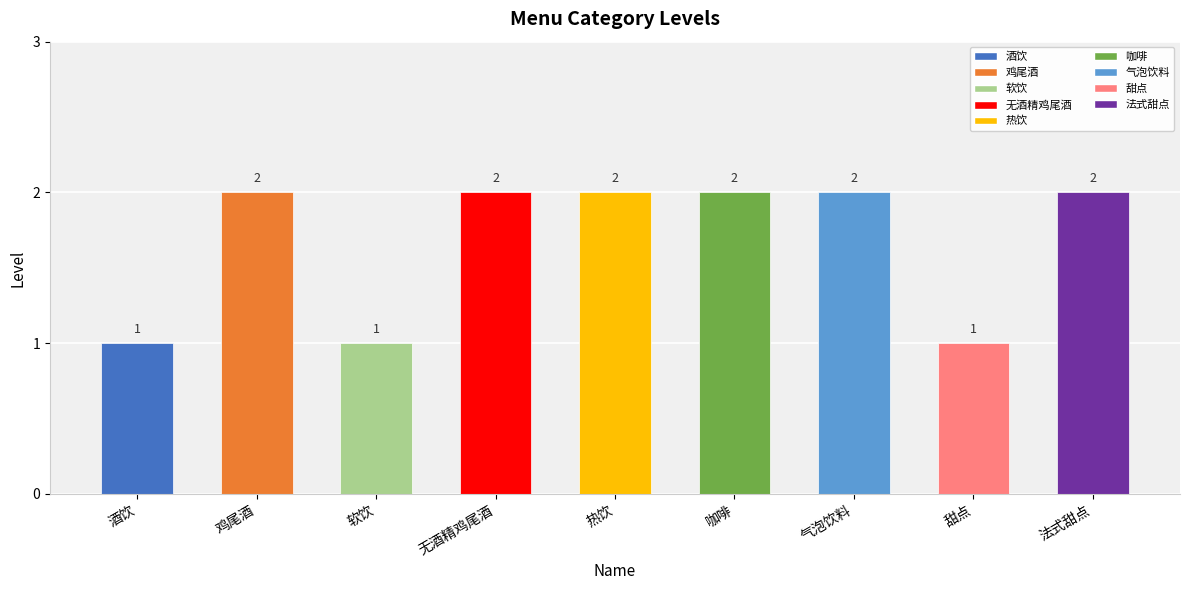

What position from the left is 法式甜点?

9